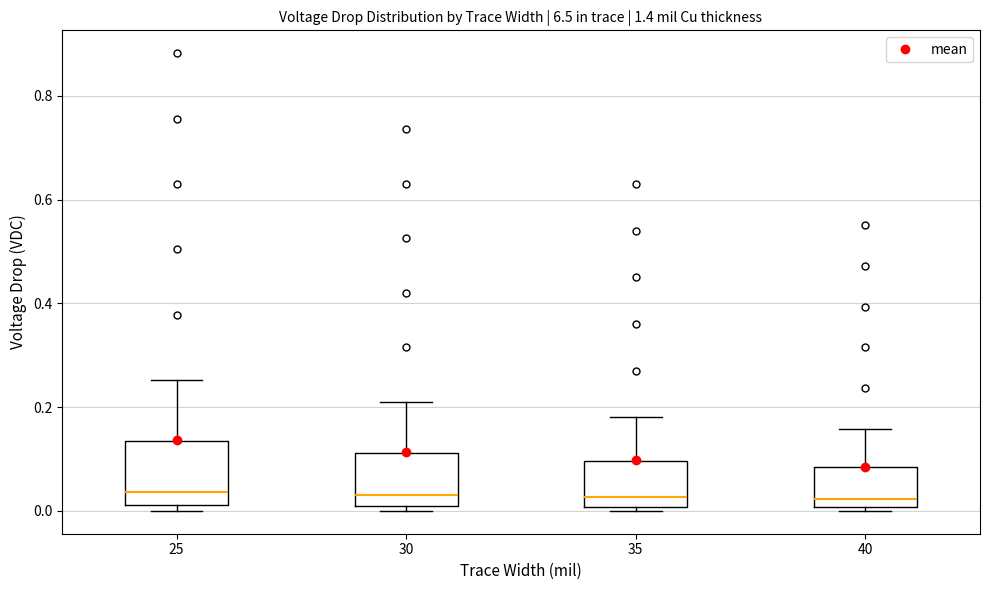

Reading left to right, read every box against the y-axis: the position of its median line, the range the box covers, and the ends of its whiskers. The values are not printed on the chart, so give them approximately, as read against the axis.

25: median 0.04, box 0.02 to 0.14, whiskers 0.00 to 0.26
30: median 0.04, box 0.00 to 0.12, whiskers 0.00 (just below the box's lower edge) to 0.22
35: median 0.02, box 0.00 to 0.10, whiskers 0.00 (just below the box's lower edge) to 0.18
40: median 0.02, box 0.00 to 0.08, whiskers 0.00 (just below the box's lower edge) to 0.16